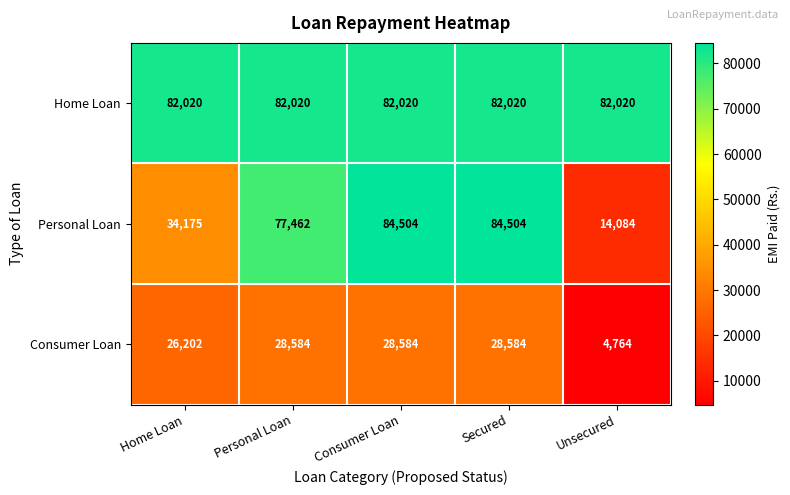

Read the Consumer Loan value at Unsecured, to the nearest 10.

4760